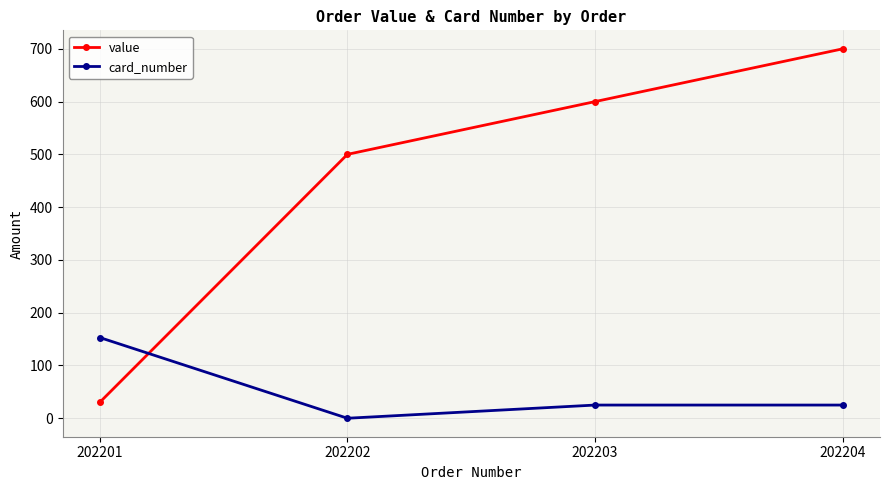

How many data points does each series have?

4